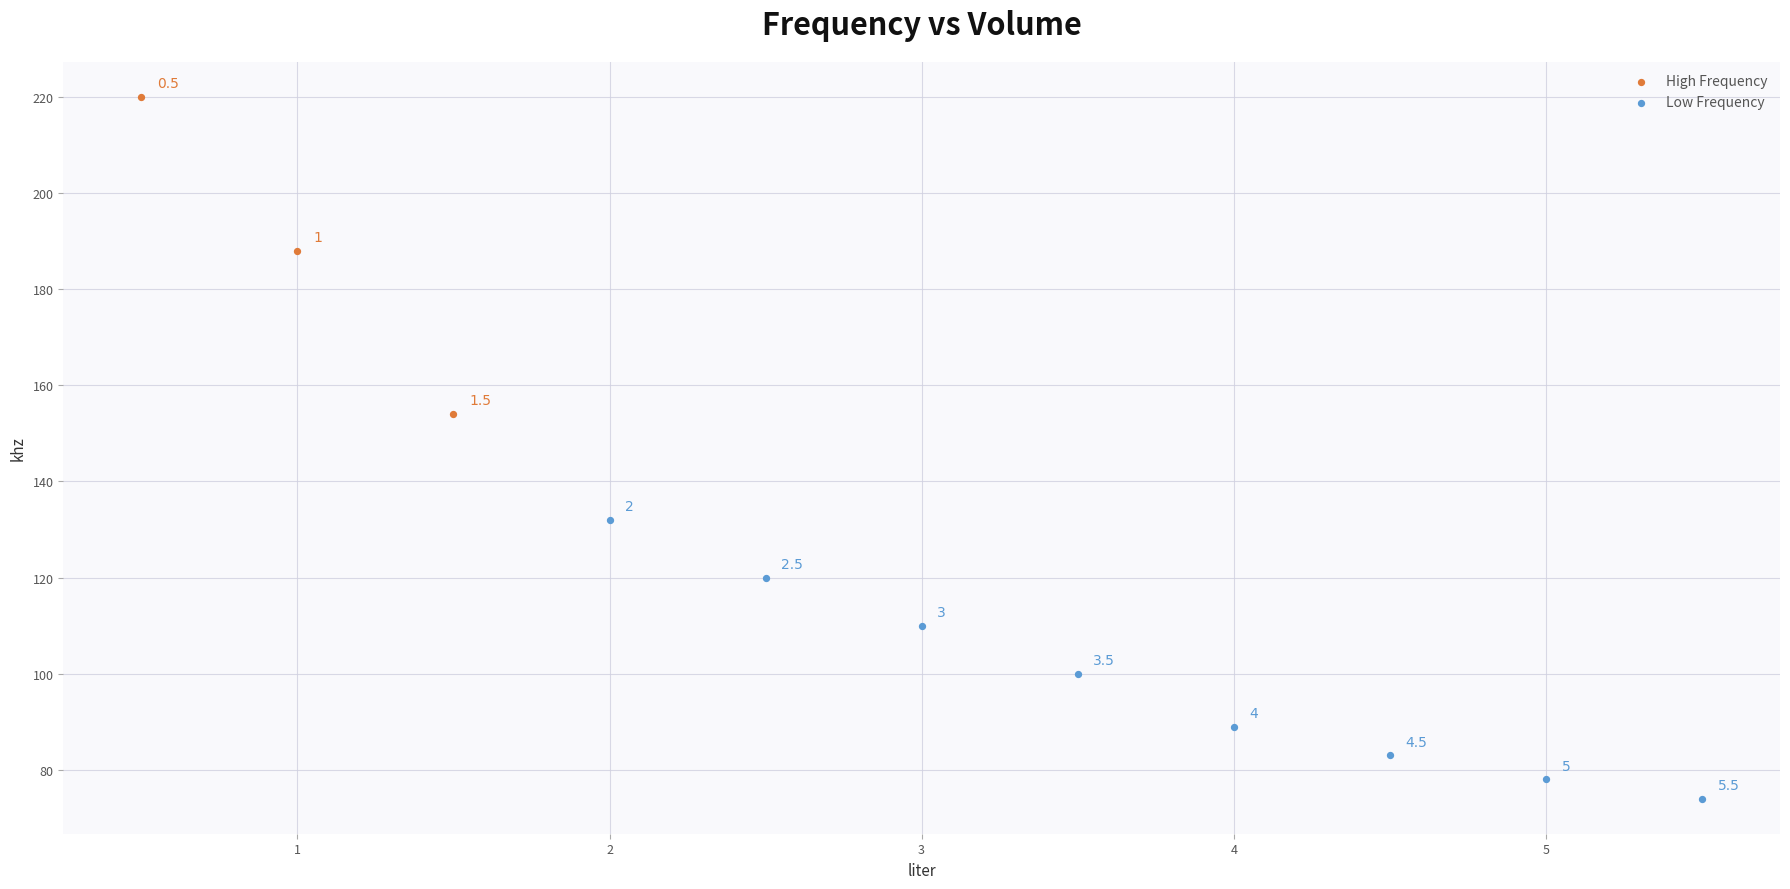

Which series contains the highest Y value?

High Frequency